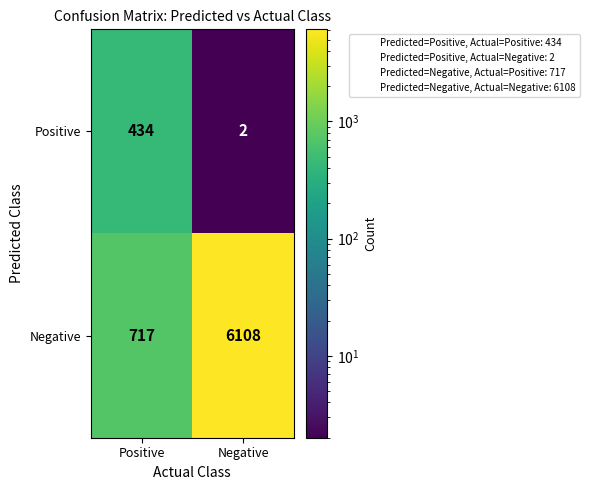

Which category has the highest value in the Positive series?

Positive